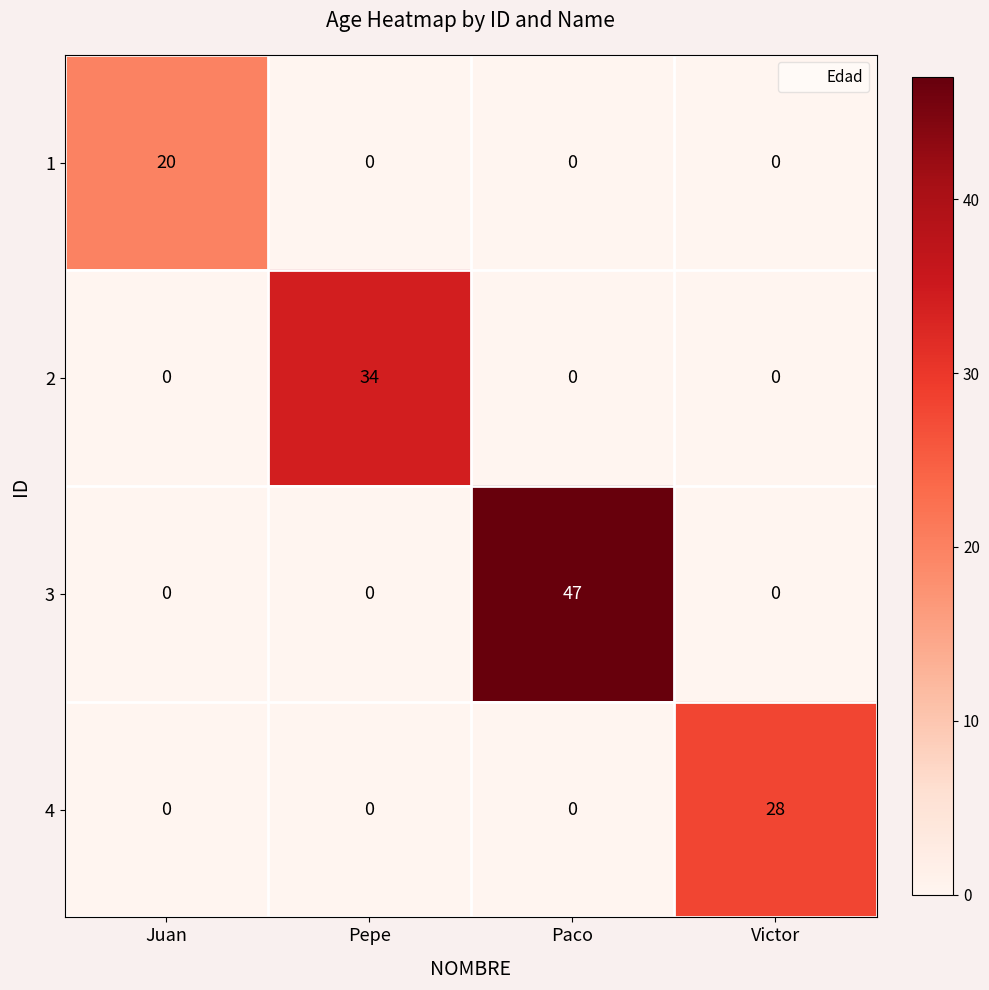

At which category is the sum across all series the highest?

Paco